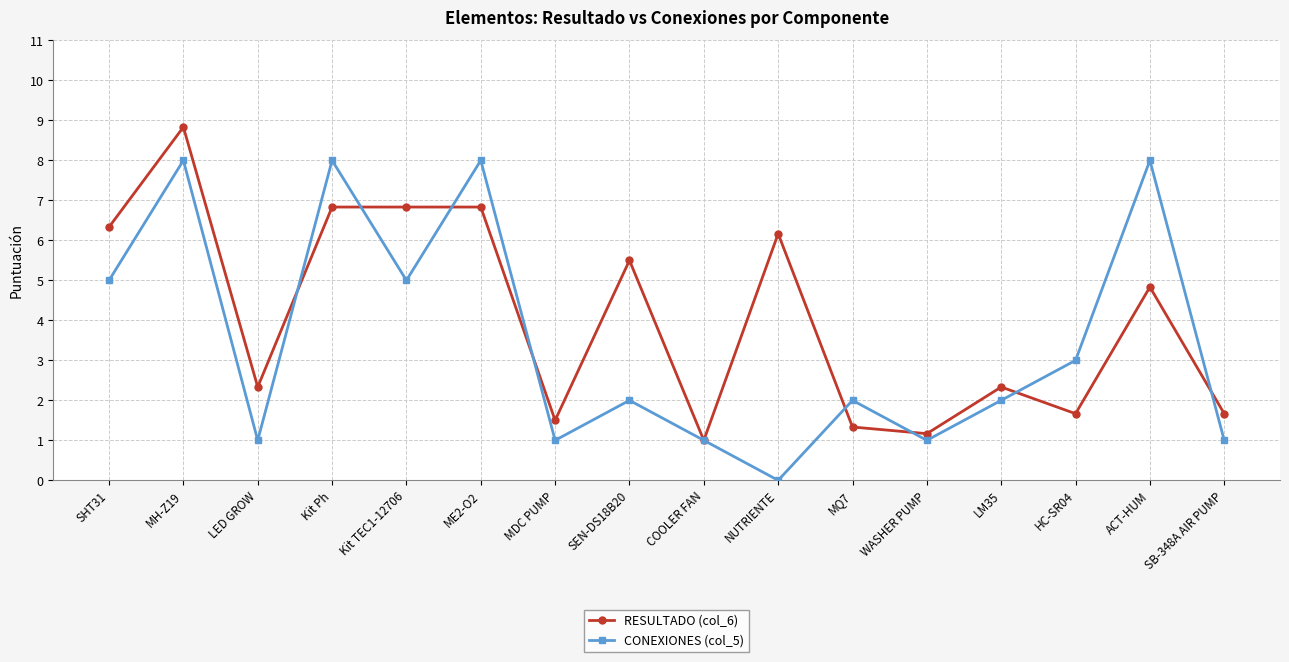

Rank the series at HC-SR04 from lowest to highest value.

RESULTADO (col_6), CONEXIONES (col_5)